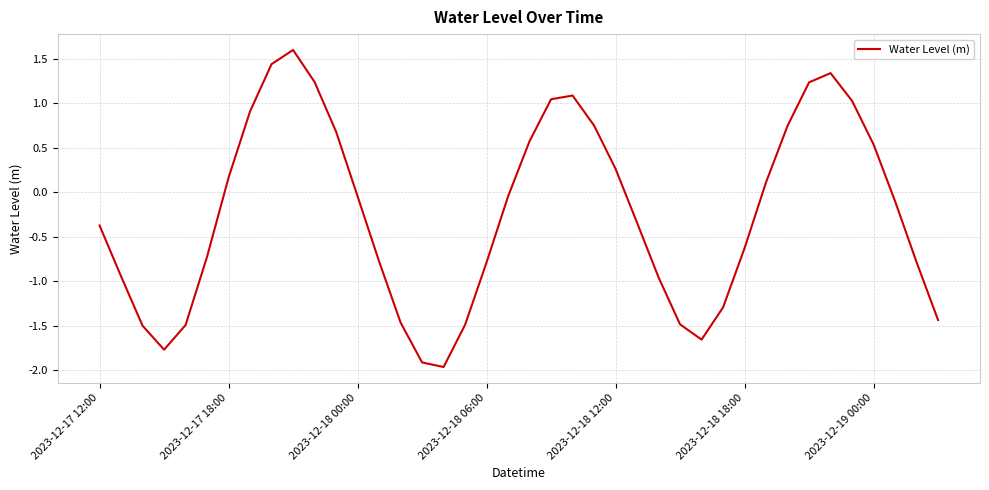

What is the minimum value shown in the chart?

-2.0